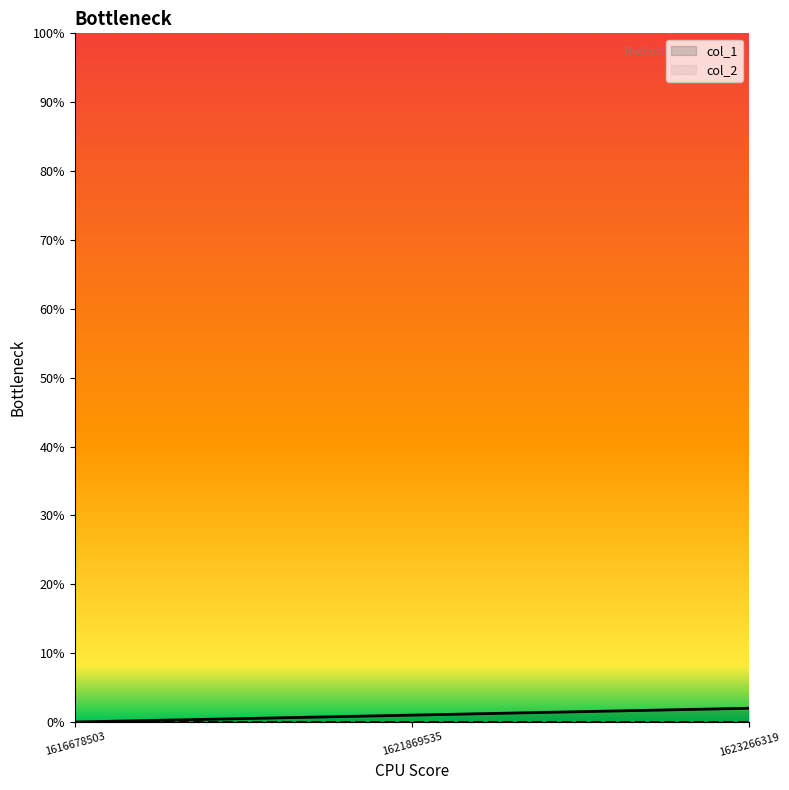

List the labels in order of value, smallest first.

1616678503, 1621869535, 1623266319